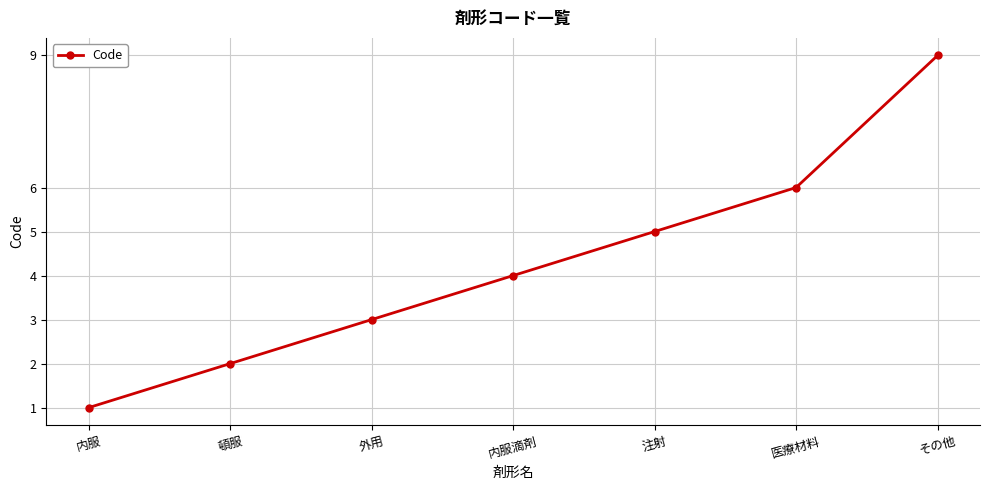

Read the value at 外用.

3